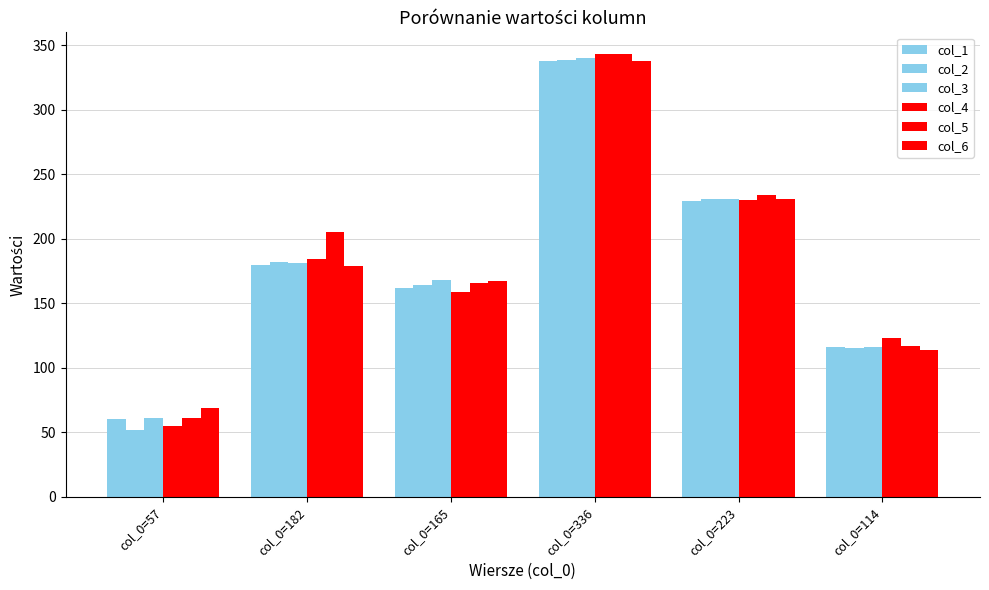

Does the chart contain any negative values?

No